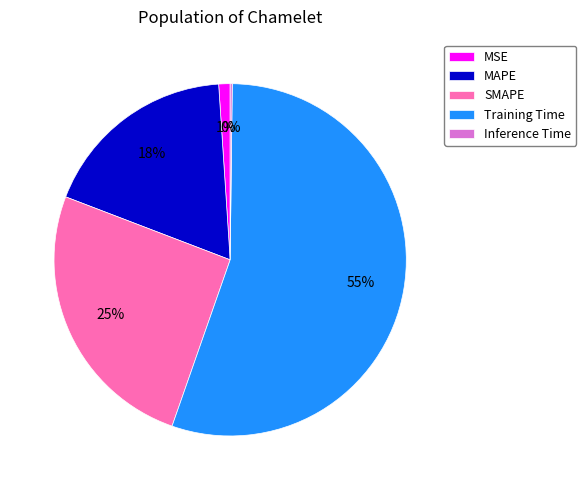

The MSE slice represents 1% of the pie. True or false?

True